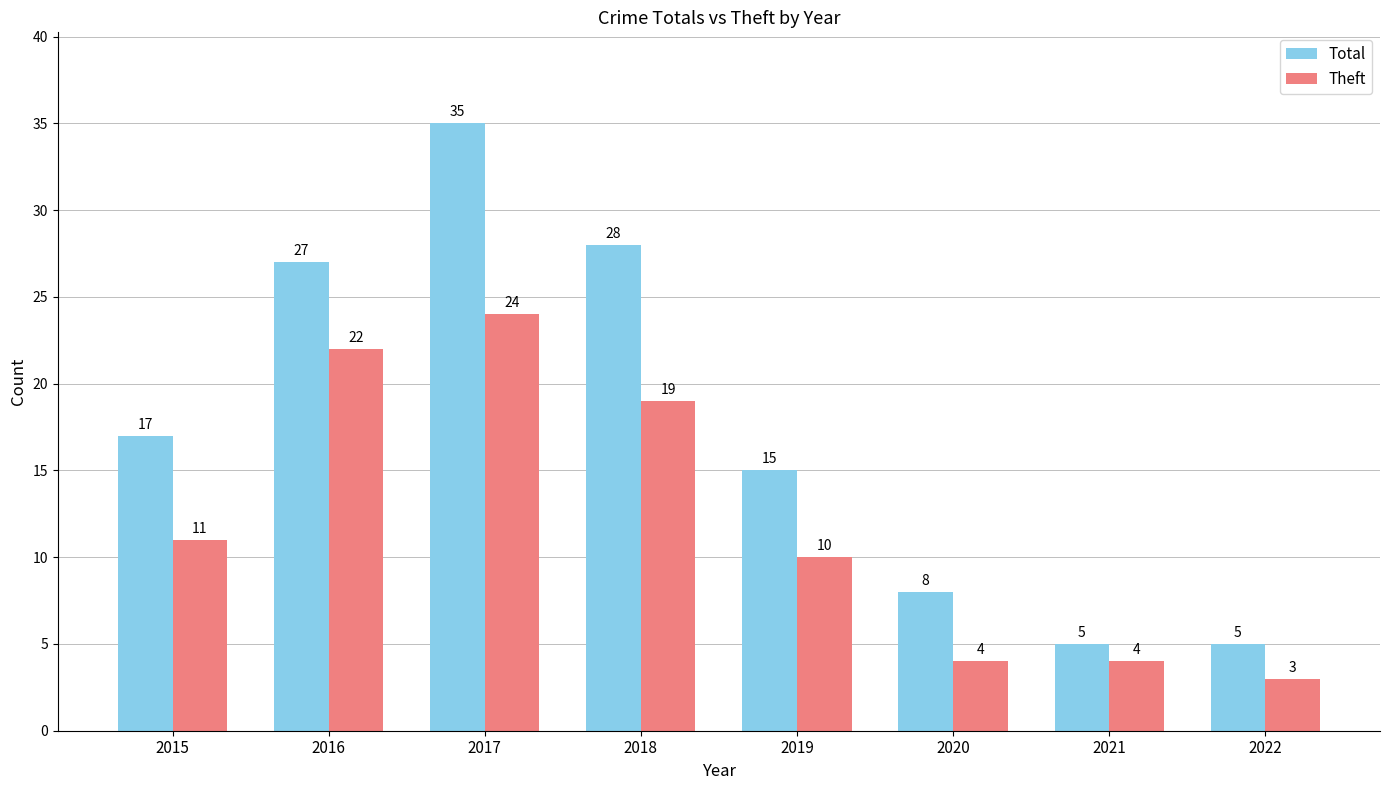

Which series has the widest spread of values?

Total